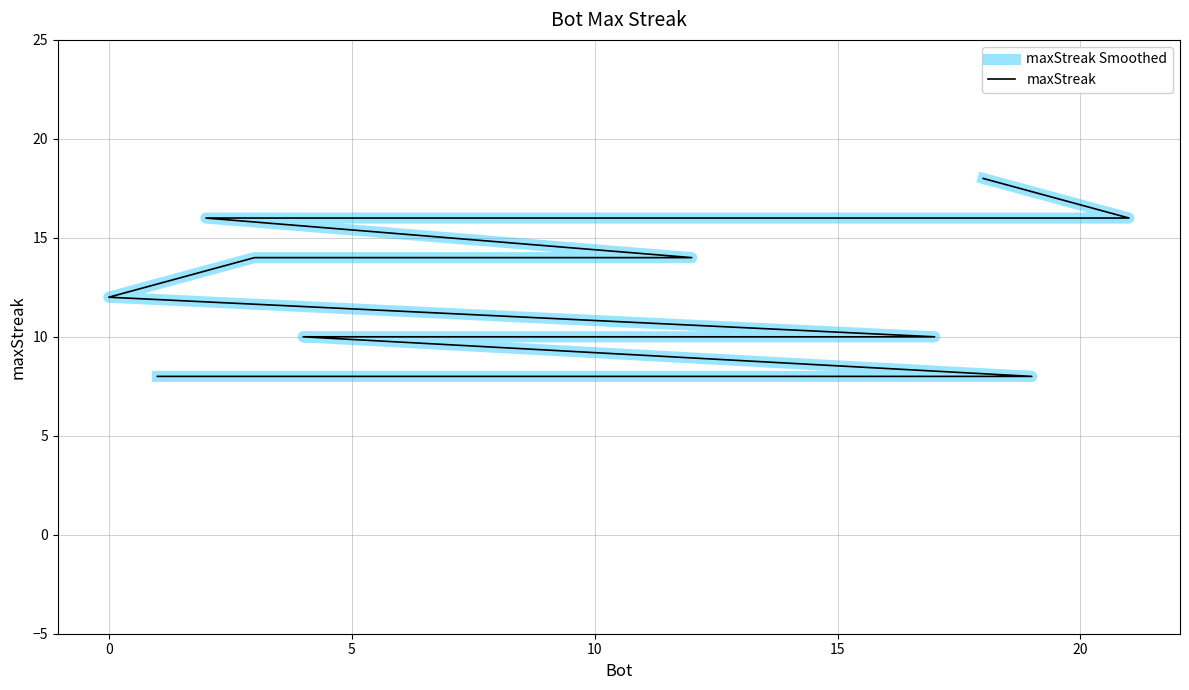

What is the sum of the maxStreak values at 20 and 5?

24